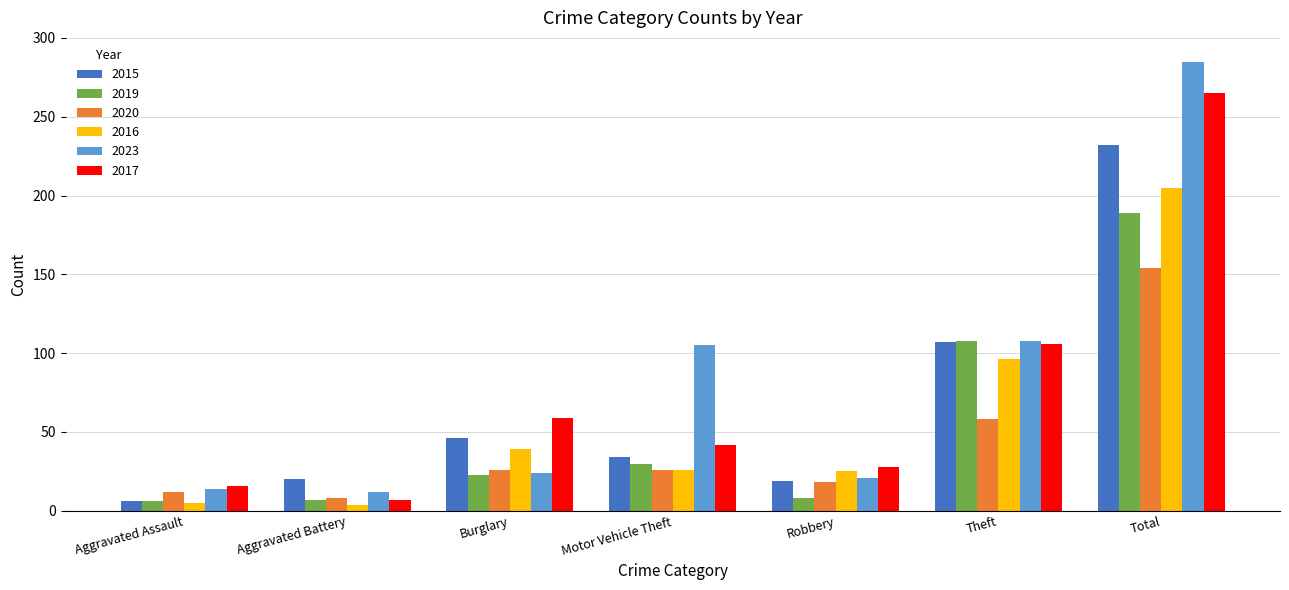

What is the sum of all 2020 values?

302